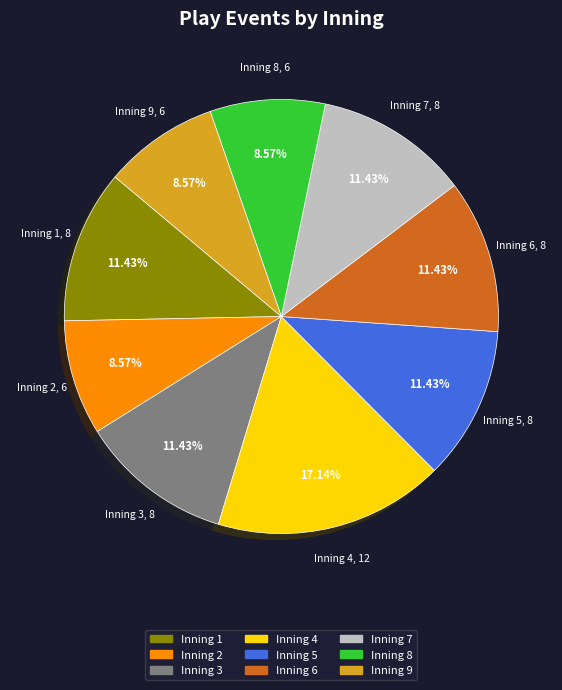

Is Inning 2 the majority of the pie?

No